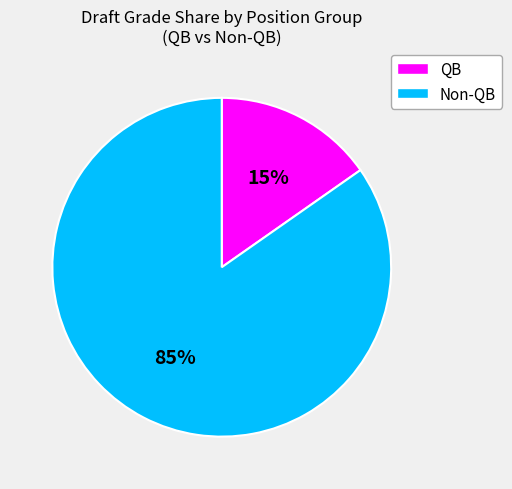

To the nearest percent, what is the average slice percentage?

50%